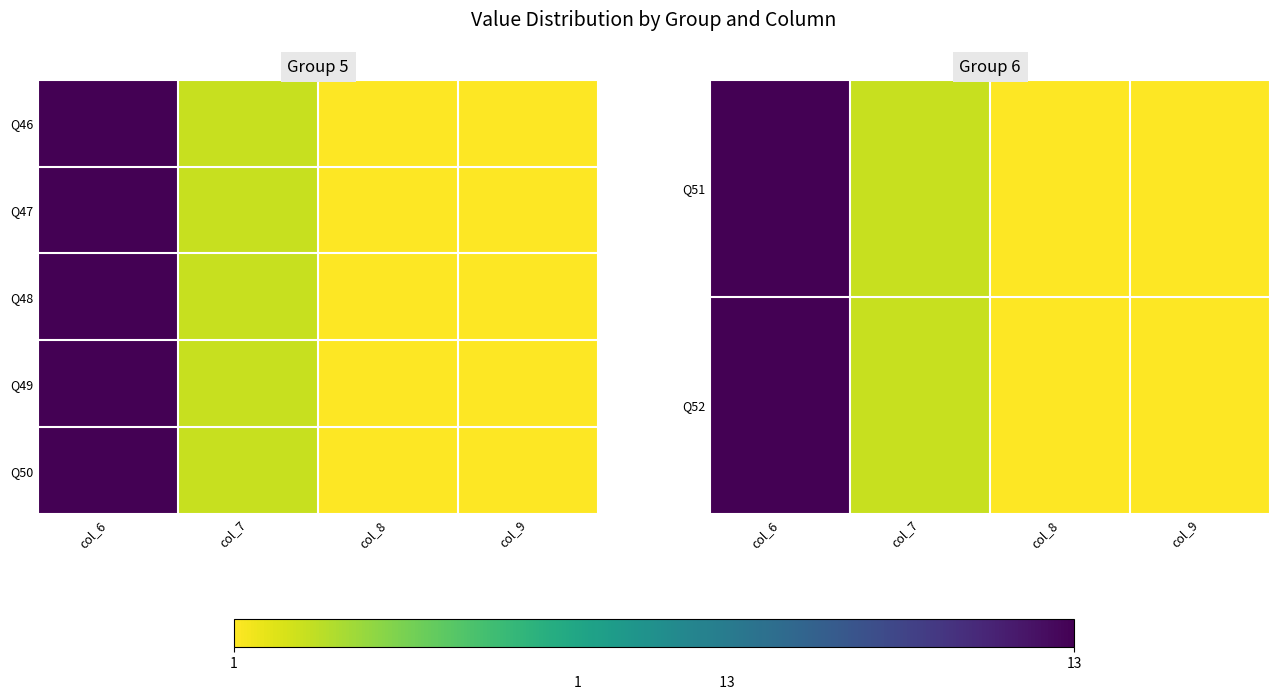

How many distinct data groups are displayed?

5